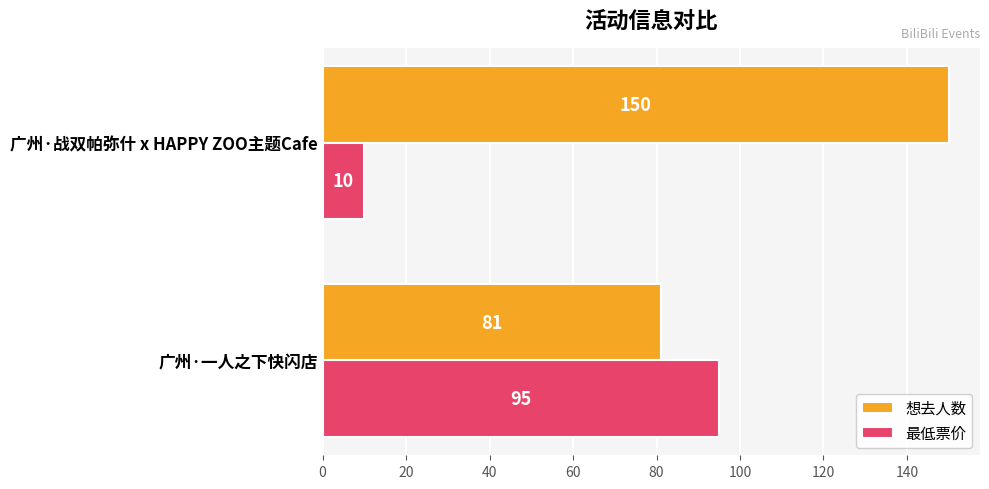

Which label corresponds to the smallest value in the chart?

广州·战双帕弥什 x HAPPY ZOO主题Cafe